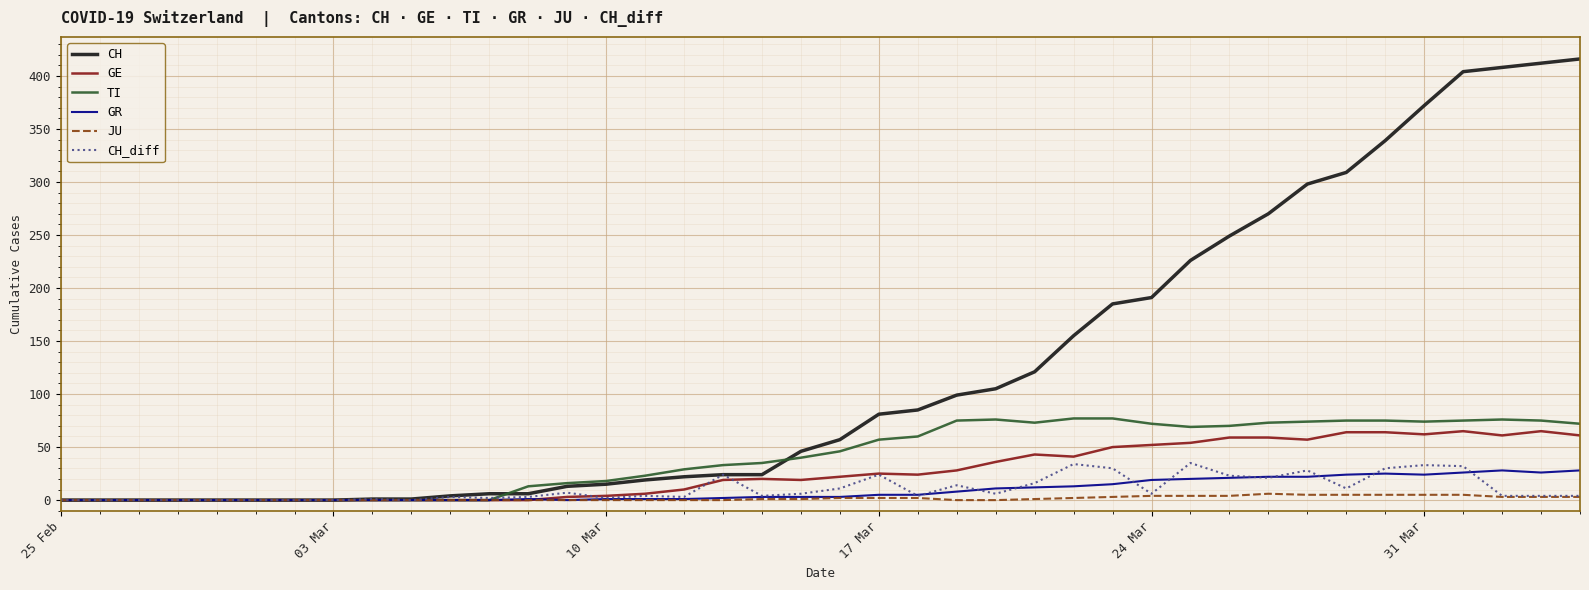

Which series has the largest range (max minus min)?

CH